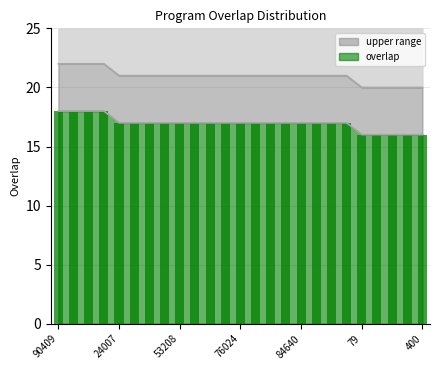

Reading left to right, list all the values displayed in this chart.

90409=18	191370=18	191638=18	191640=18	24007=17	25551=17	27327=17	52549=17	53208=17	53209=17	54135=17	55010=17	76024=17	80926=17	83329=17	84170=17	84640=17	131051=17	191631=17	267604=17	79=16	244=16	302=16	351=16	400=16